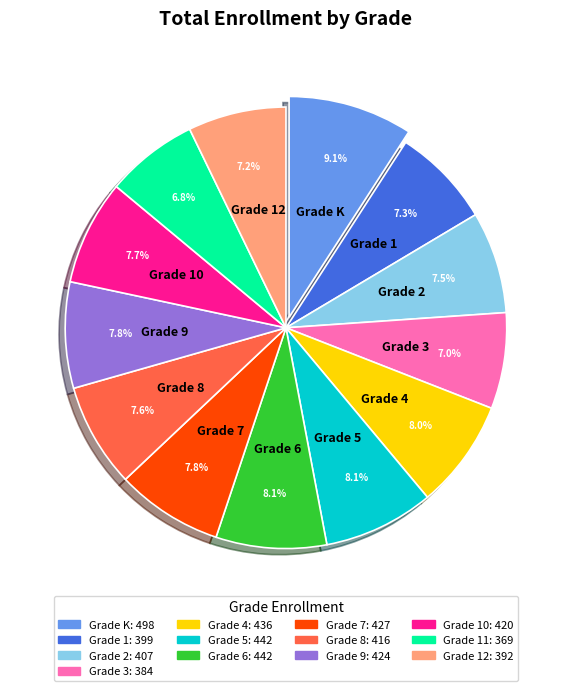

Is there a majority slice in this chart?

No